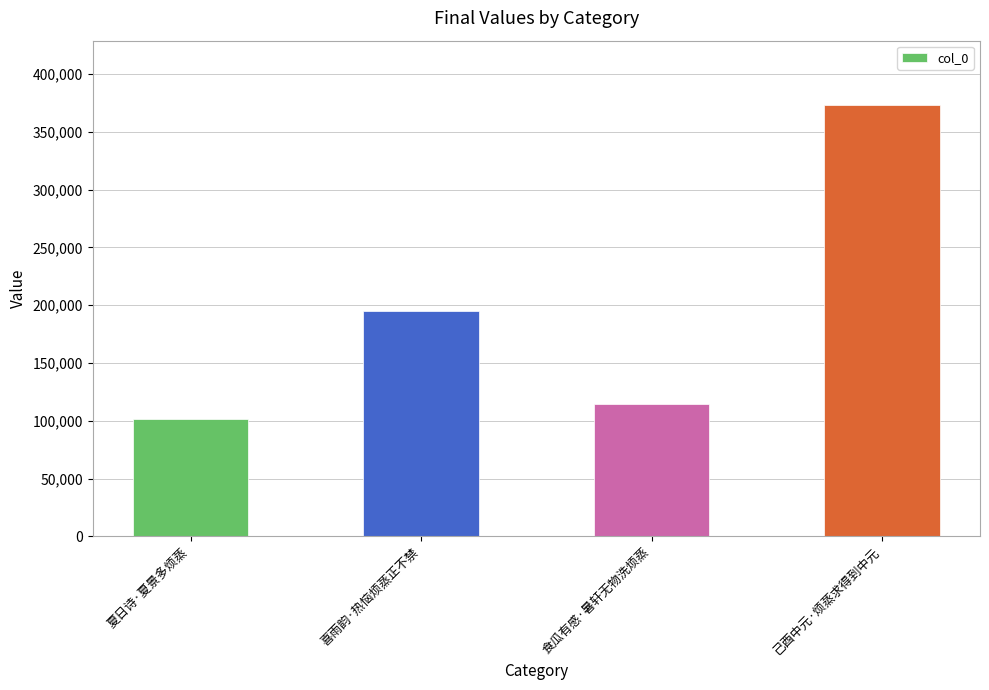

Reading right to left, list all the values displayed in this chart.

己酉中元·烦蒸求得到中元=372850	食瓜有感·暑轩无物洗烦蒸=114687	喜雨韵·热恼烦蒸正不禁=194605	夏日诗·夏景多烦蒸=101606